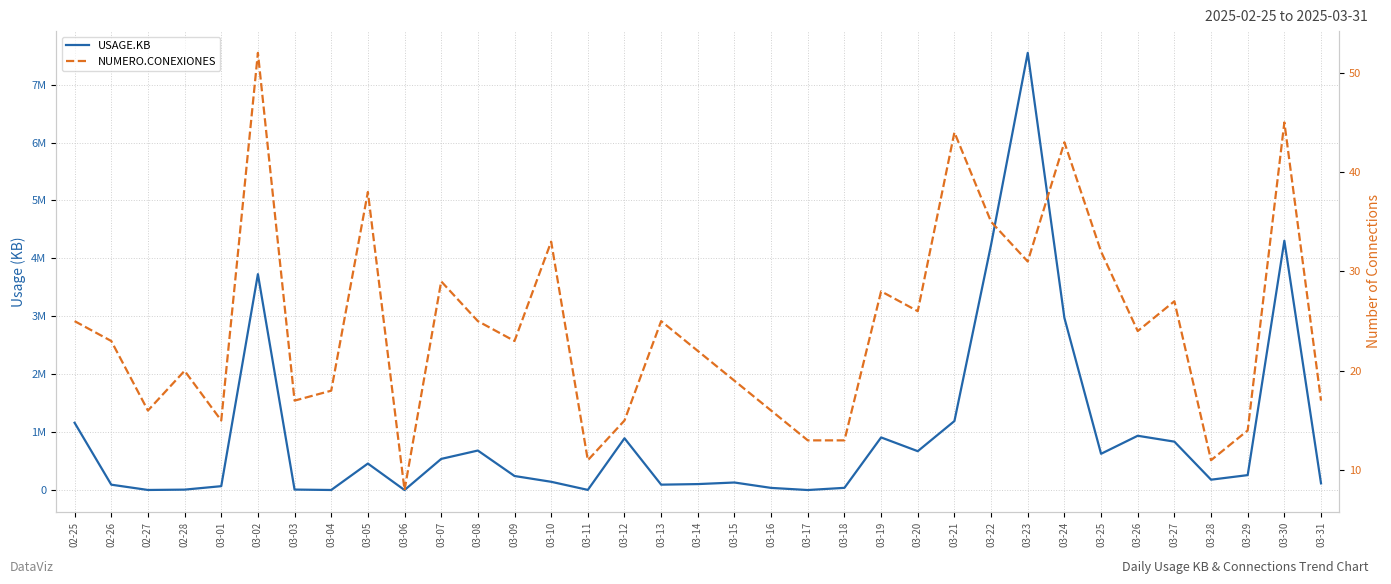

Where is the first local maximum for USAGE.KB?

03-02